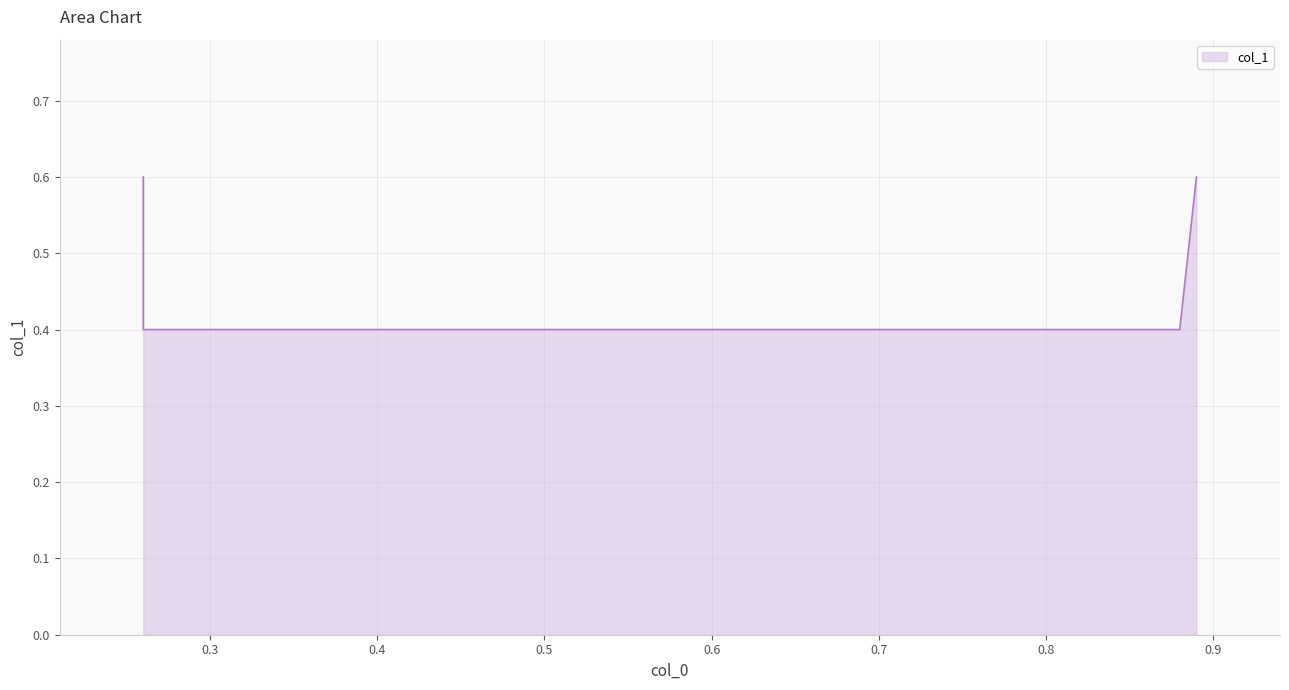

The value at 0.26 is 0.2. True or false?

False